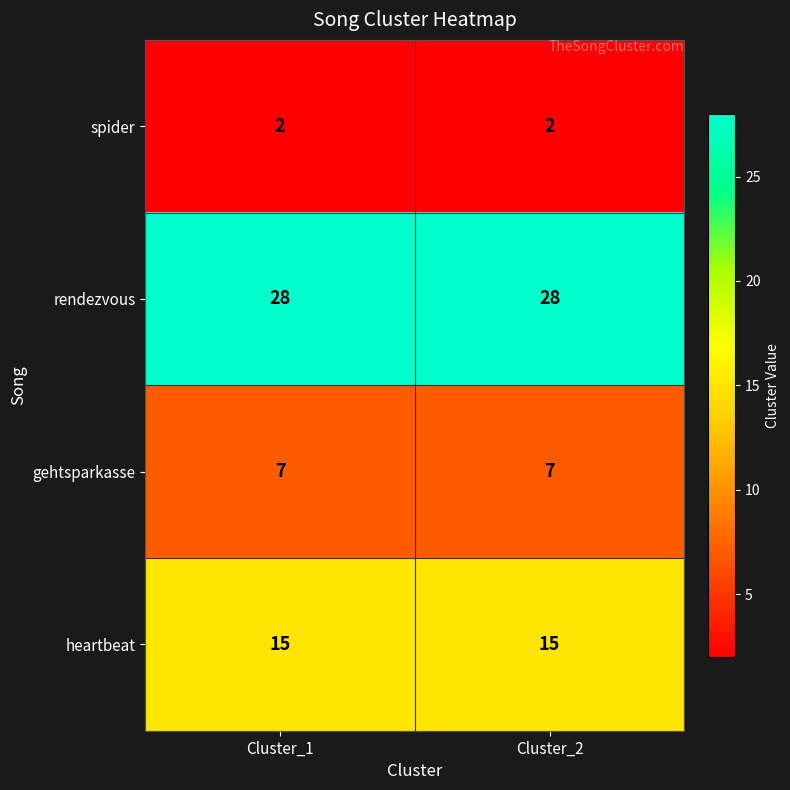

True or false: heartbeat has a value of 27 at Cluster_2.

False